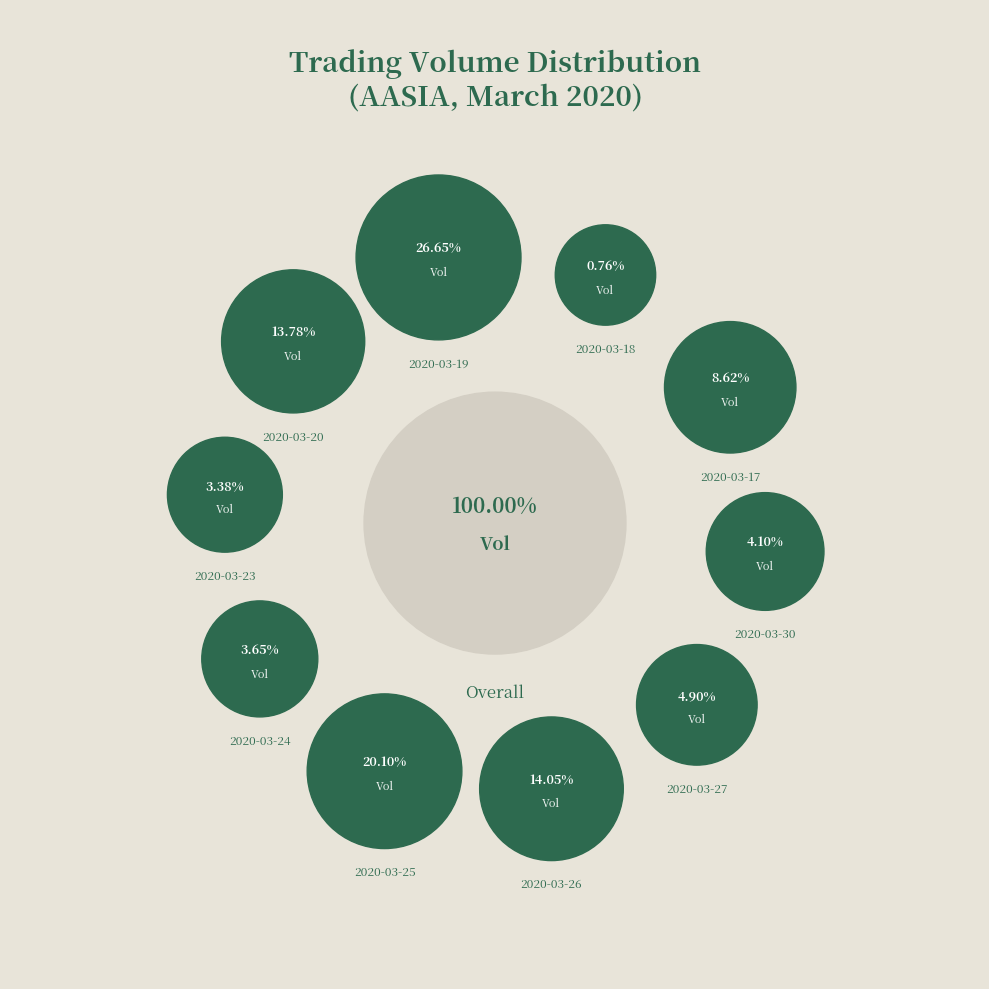

Is there a majority slice in this chart?

No